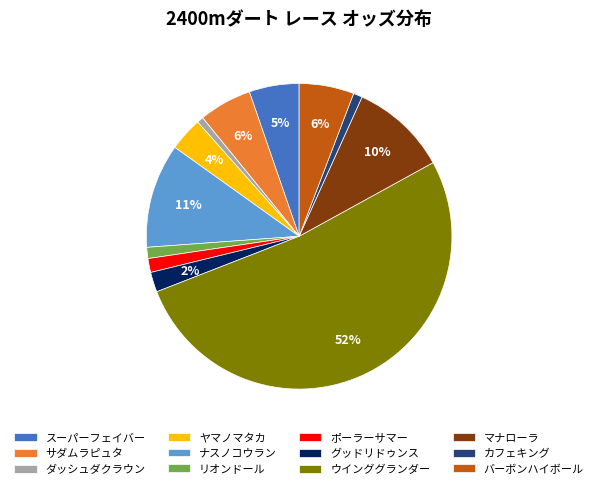

To the nearest percent, what percentage of the pie is スーパーフェイバー?

5%